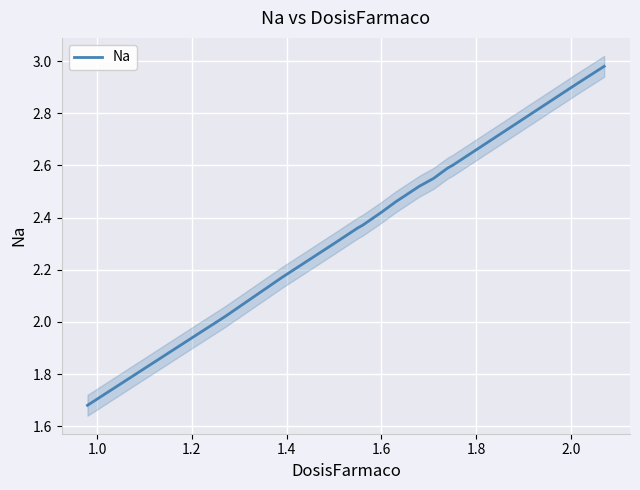

What is the average value?

2.4